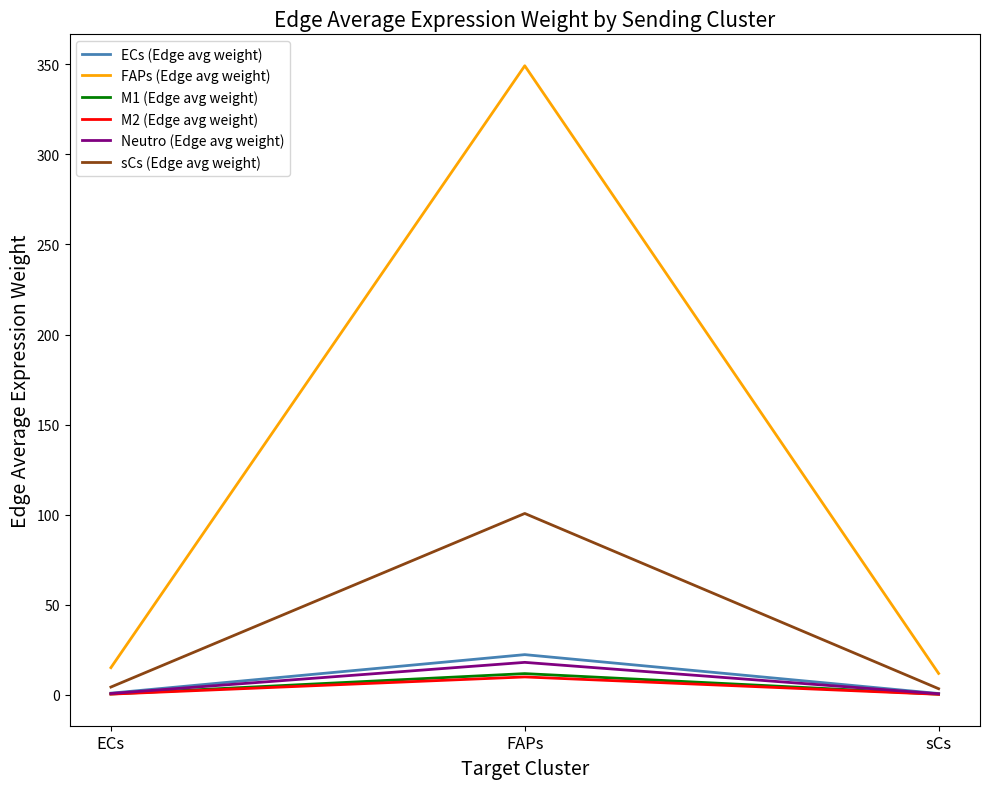

What is the sum of the M1 (Edge avg weight) values at FAPs and ECs?

12.3